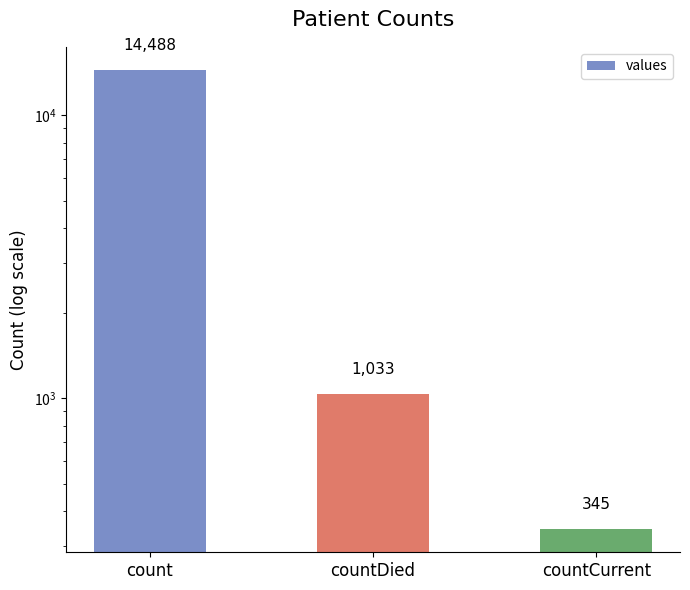

What position from the left is count?

1